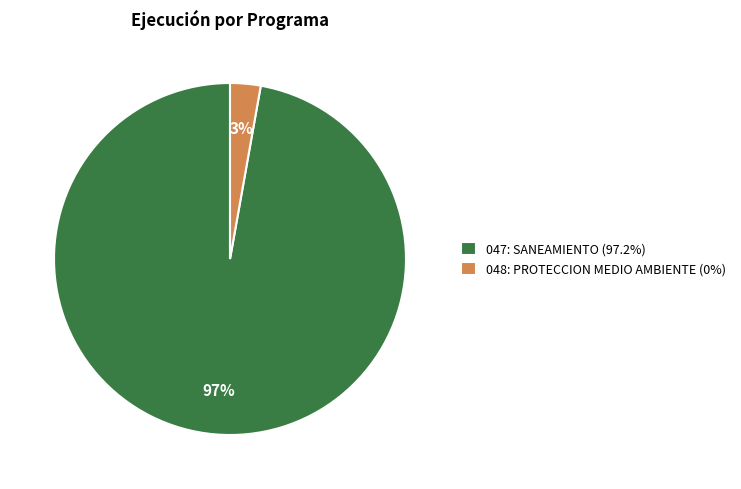

Does any single category account for the majority?

Yes